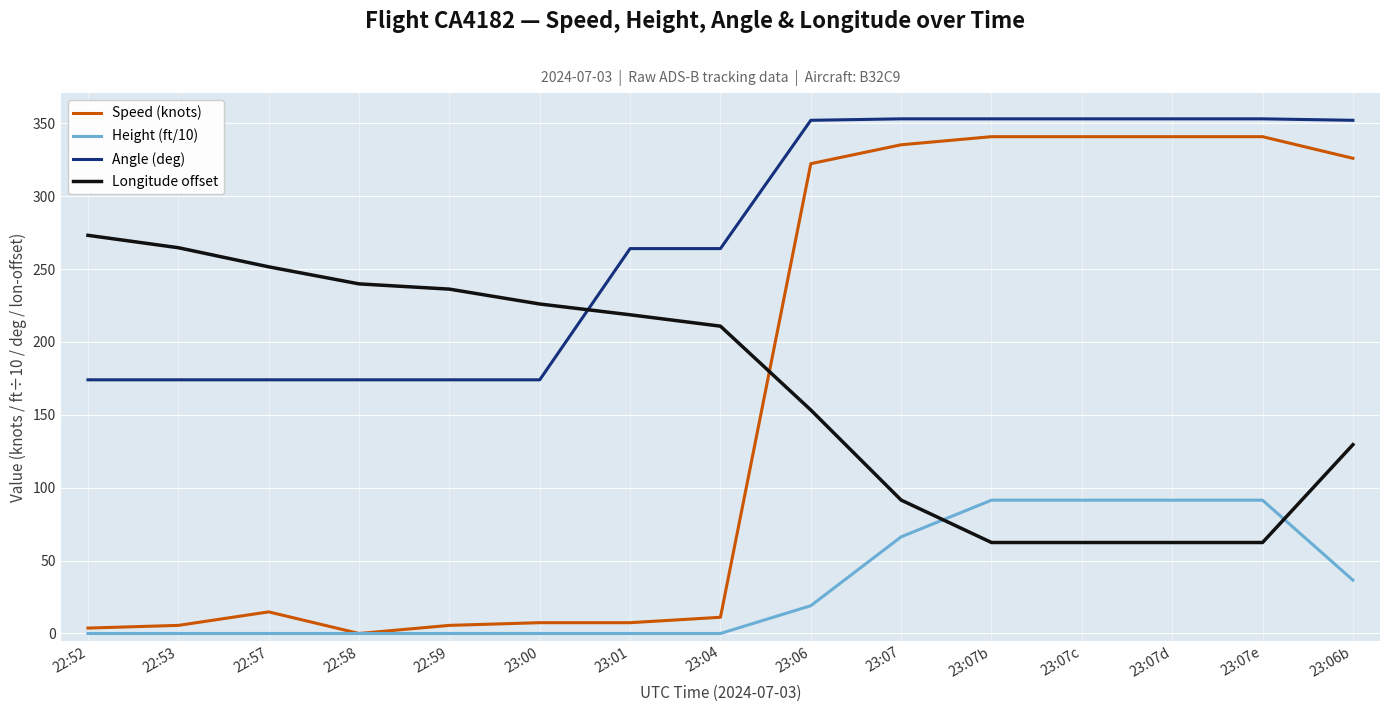

What is the spread (max minus min) of values at 23:07e?

290.6